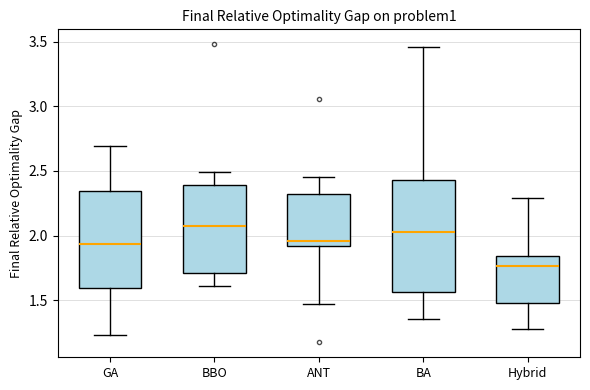

Where does the median line of the box for BA sit on the y-axis? The values are not printed on the chart, so give them approximately, as read against the axis.

2.05